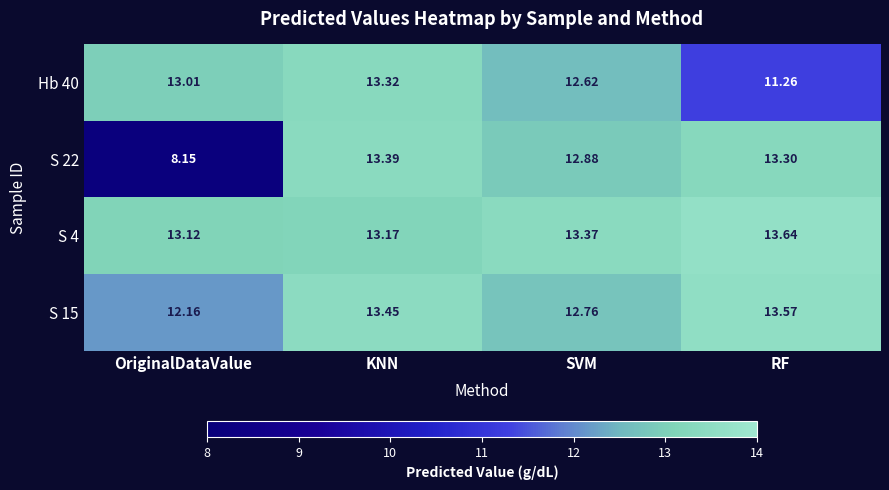

At which category is the sum across all series the highest?

KNN